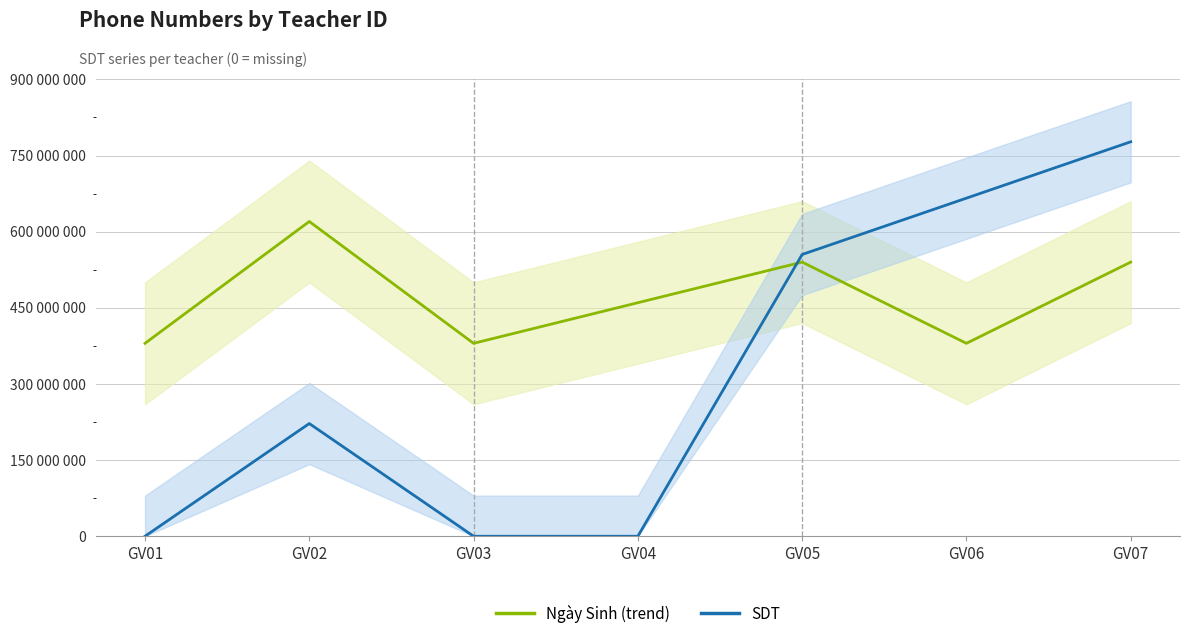

How many data points does each series have?

7